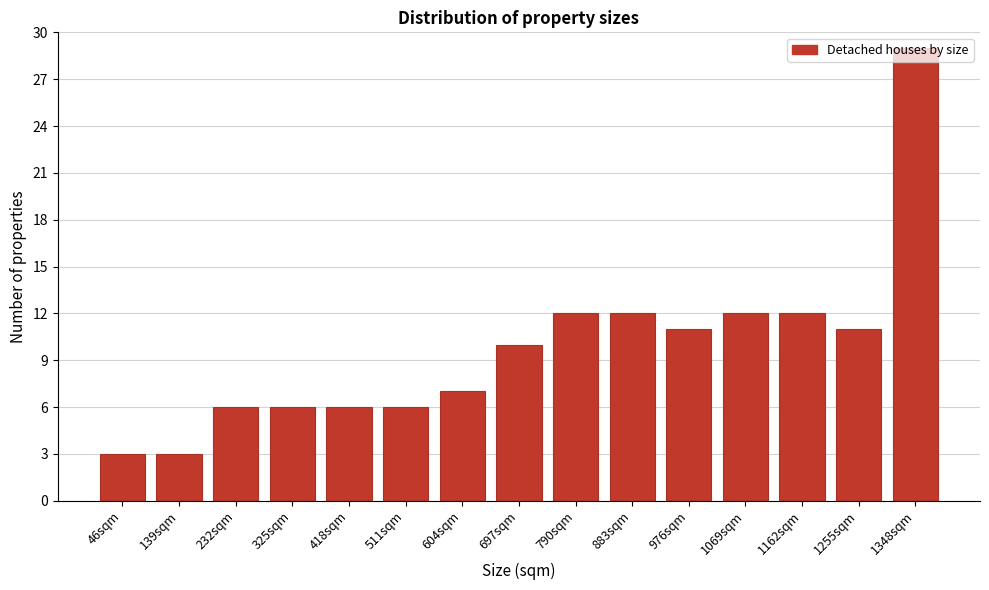

What is the label of the 14th bar from the left?

1255sqm